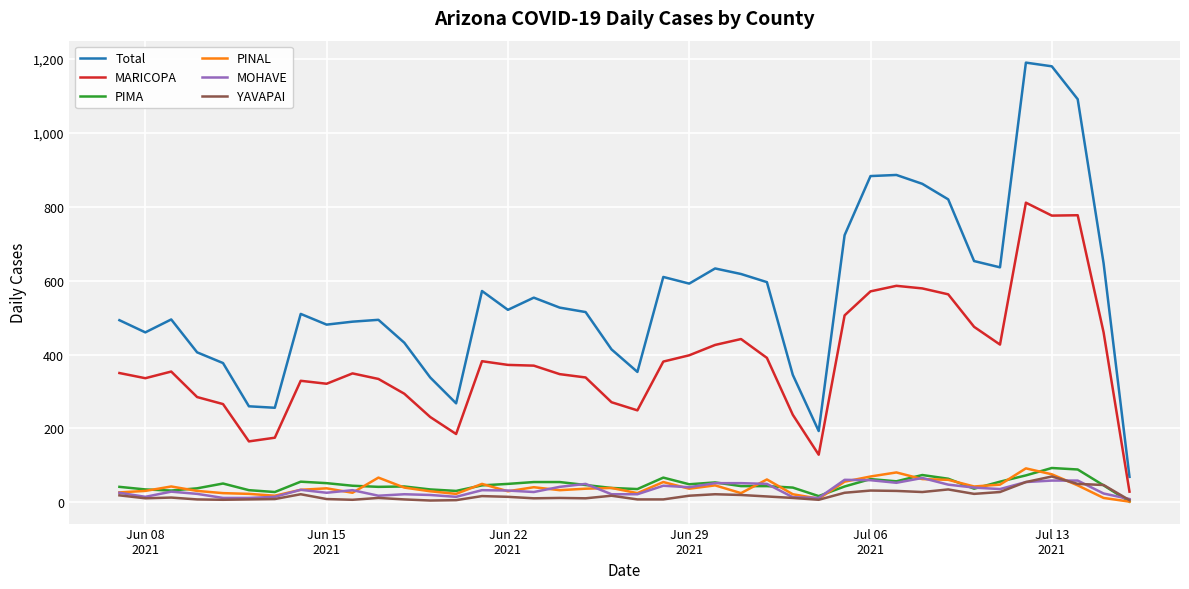

Which series has the largest range (max minus min)?

Total